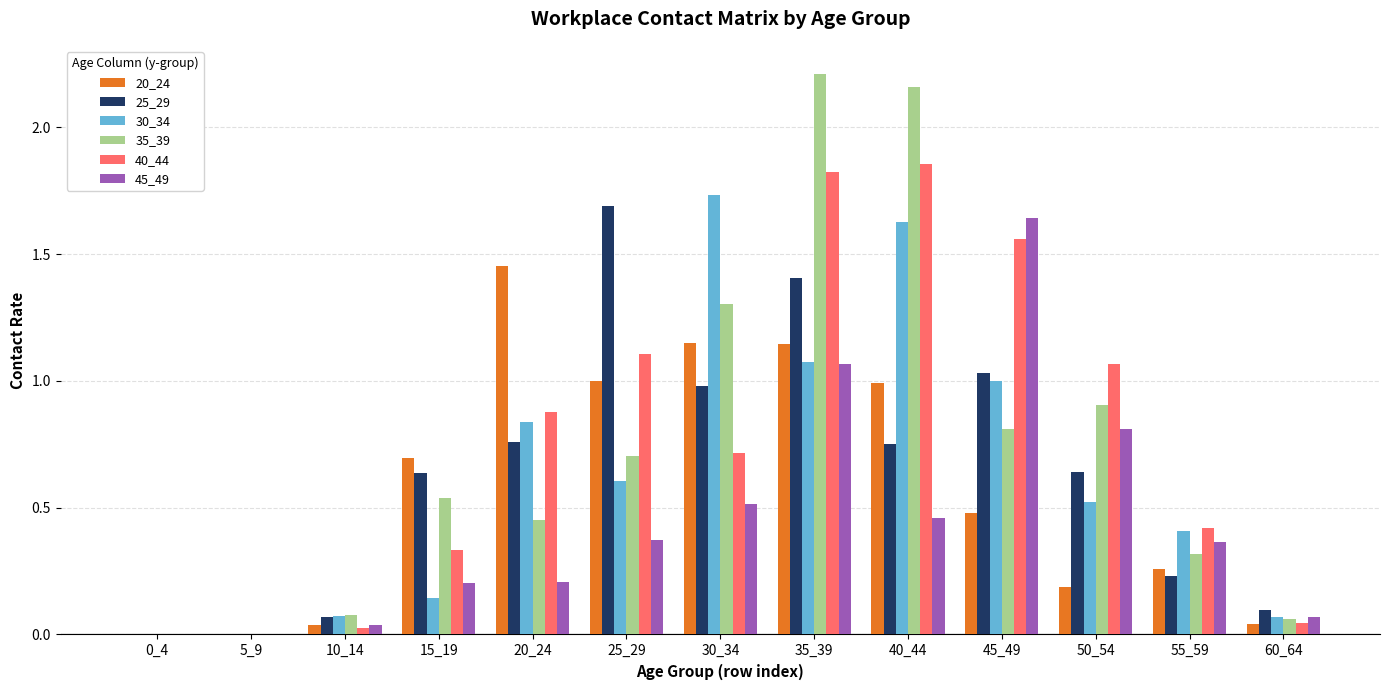

How many data points does each series have?

13